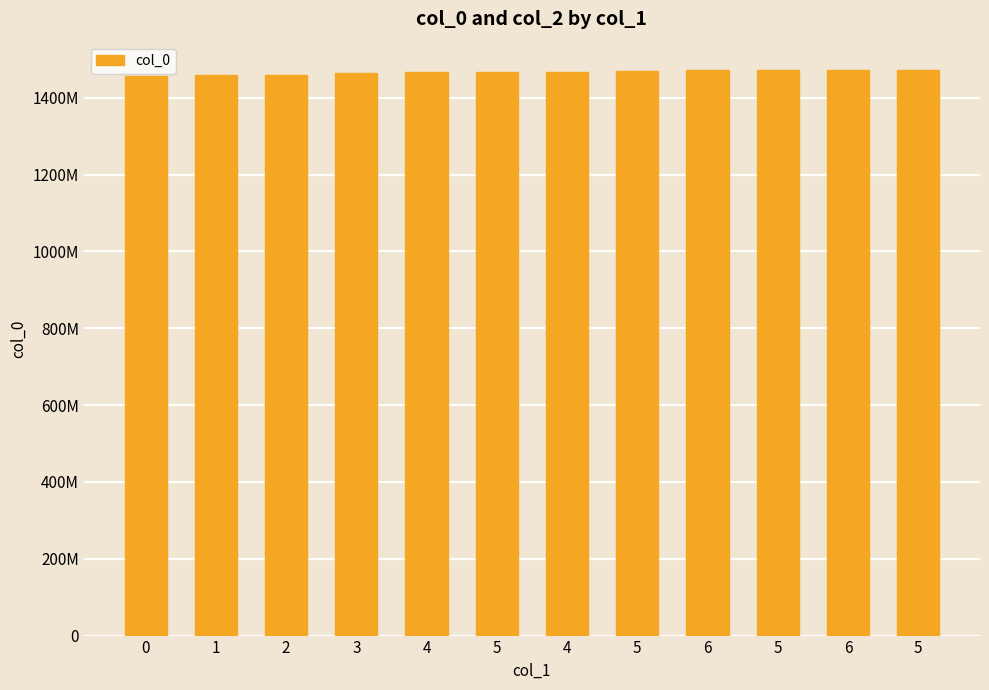

Rank the categories by value from lowest to highest.

0, 1, 2, 3, 4, 5, 4, 5, 6, 5, 6, 5